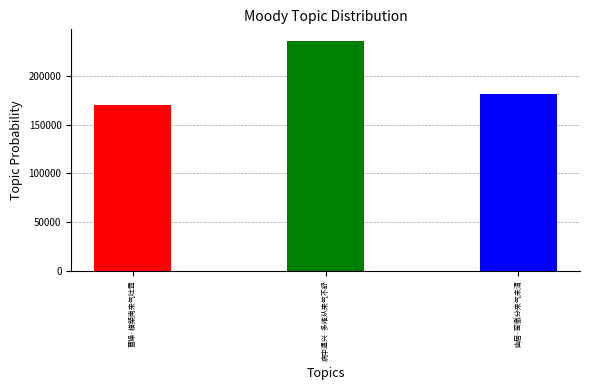

Reading left to right, list all the values displayed in this chart.

170487	236222	181825